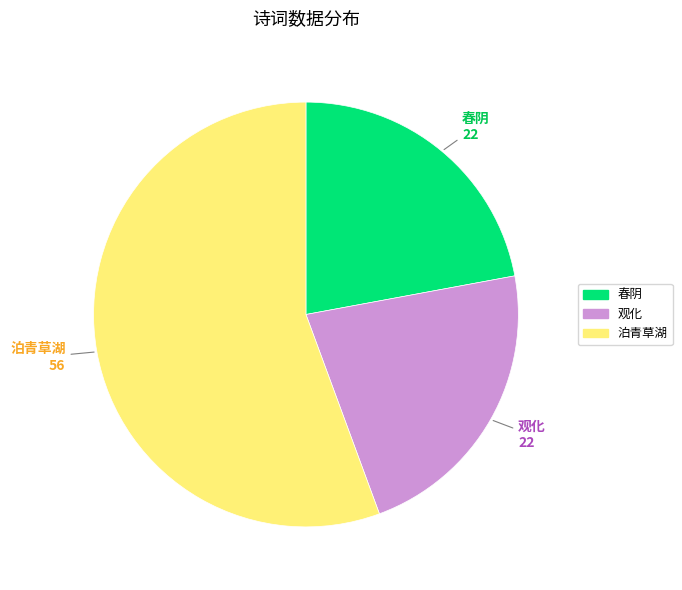

Is there any slice that represents more than half of the pie?

Yes